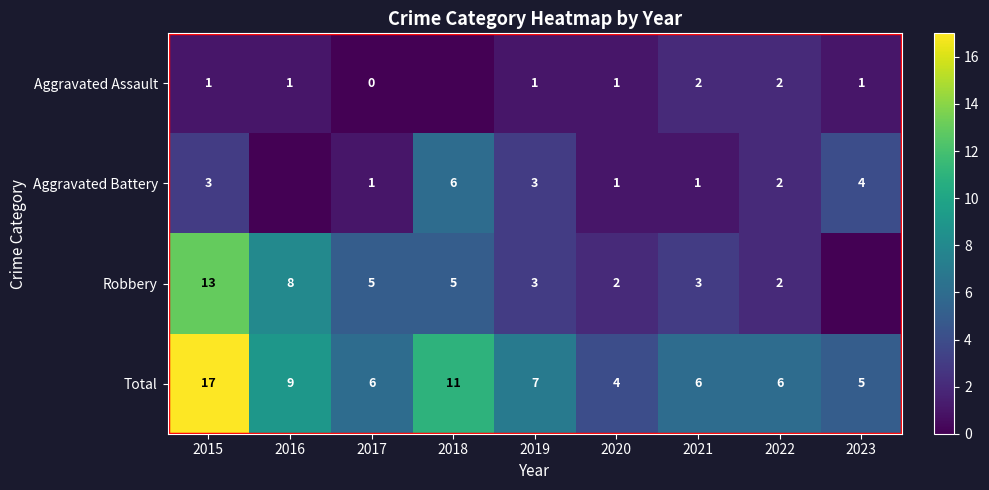

How many data points does each series have?

9